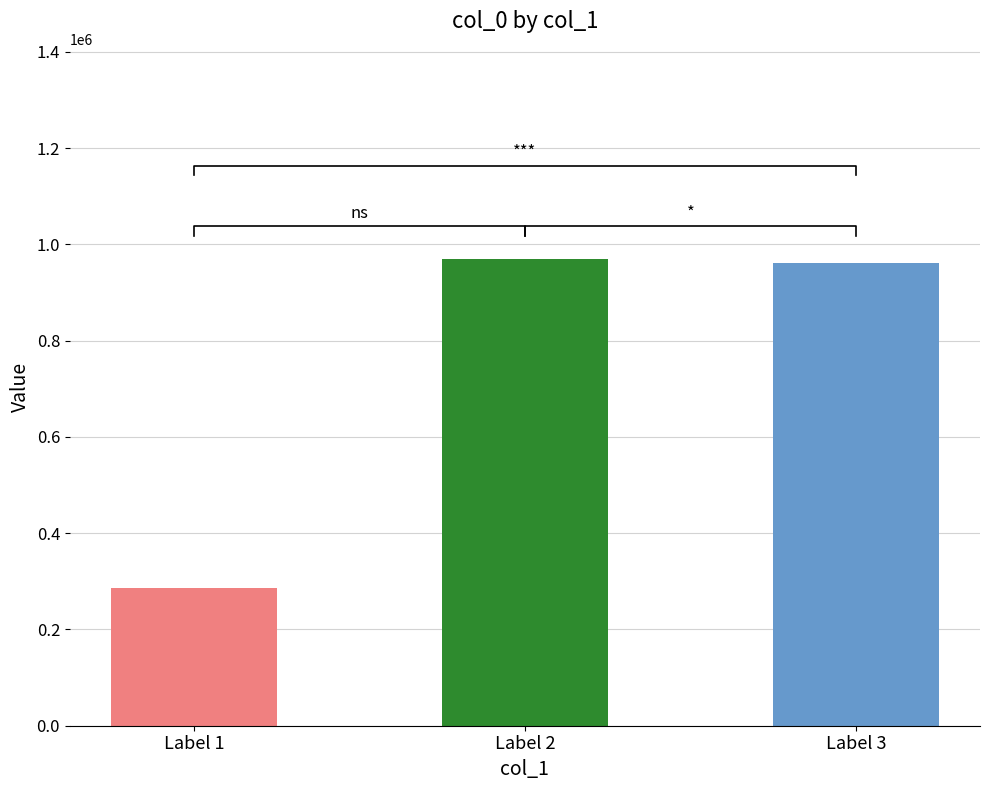

What is the average value?

739239